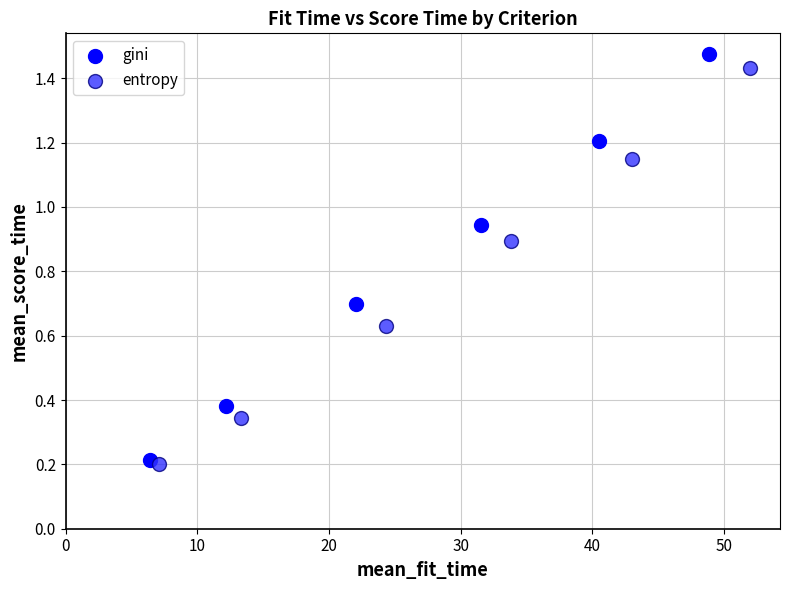

Which series has the widest spread of Y values?

gini